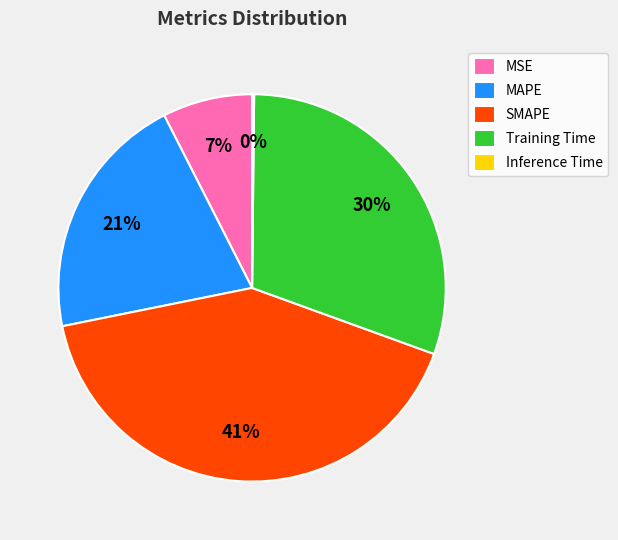

To the nearest percent, what is the average slice percentage?

20%